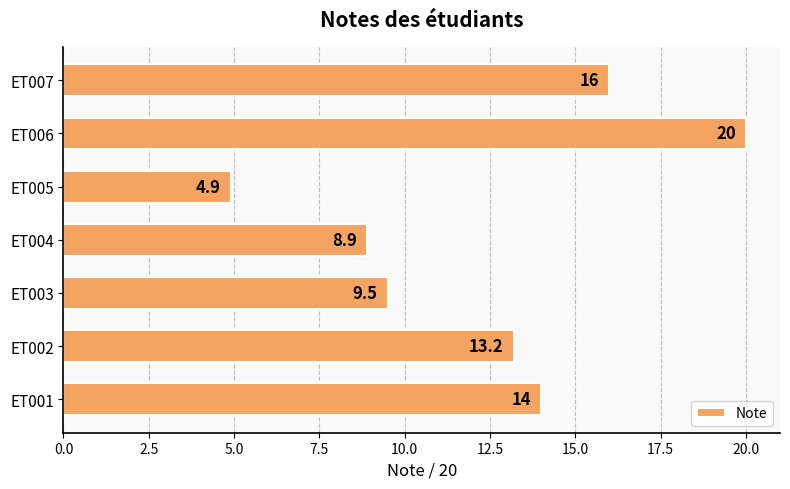

Approximately how many times larger is the value at ET006 compared to ET005?

4.1